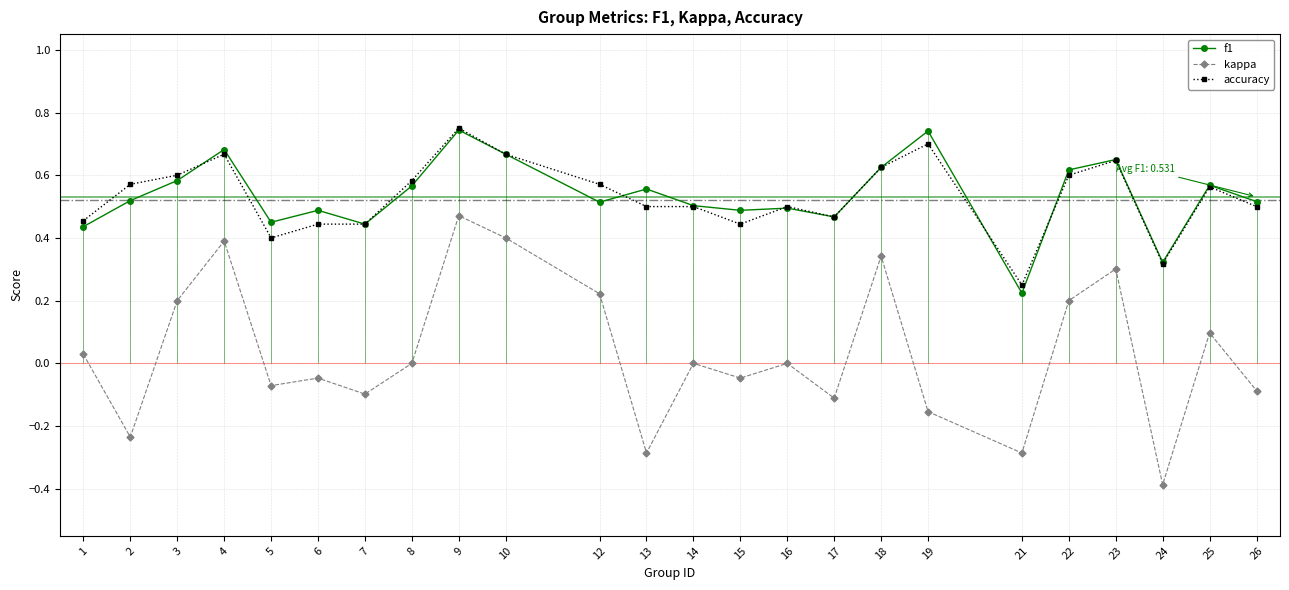

What is the difference between the highest and lowest values at 23?

0.3